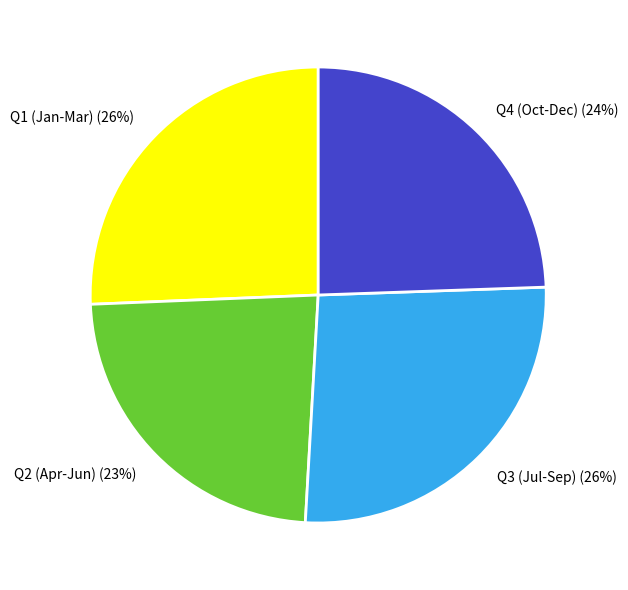

Which has a higher value, Q2 (Apr-Jun) or Q4 (Oct-Dec)?

Q4 (Oct-Dec)